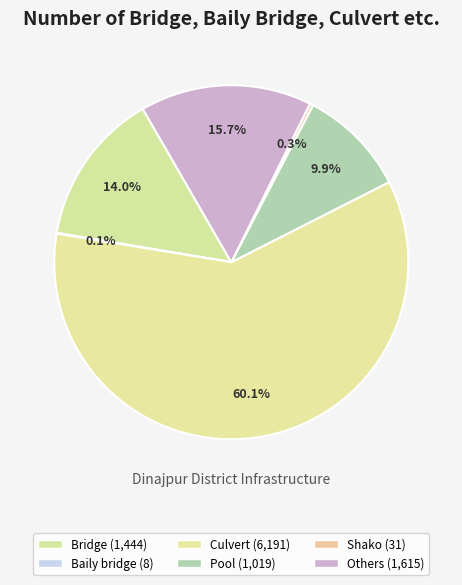

To the nearest percent, what is the combined percentage of Shako and Others?

16%